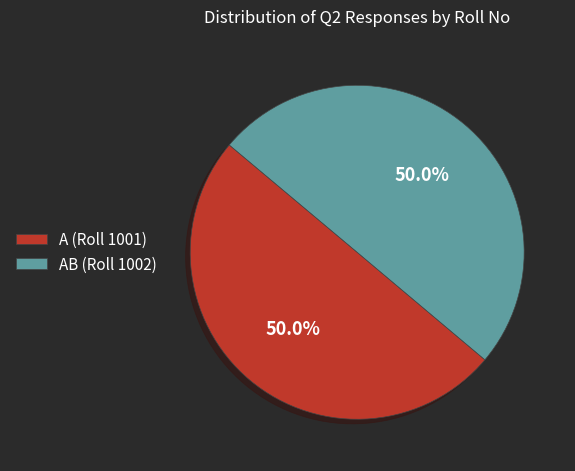

What is the ratio of the value at A (Roll 1001) to the value at AB (Roll 1002)?

1.0